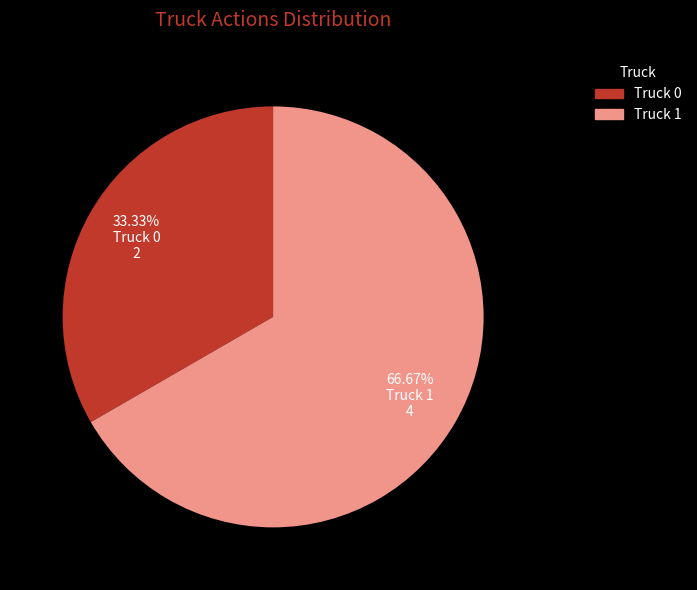

To the nearest percent, what is the difference between the Truck 1 and Truck 0 slice percentages?

33%